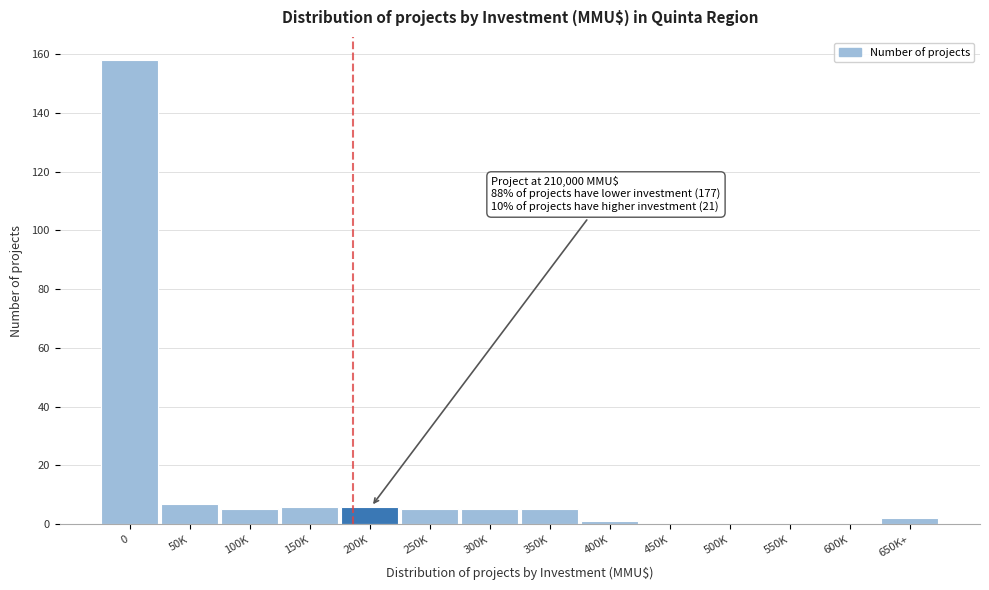

What is the sum of all values?

200